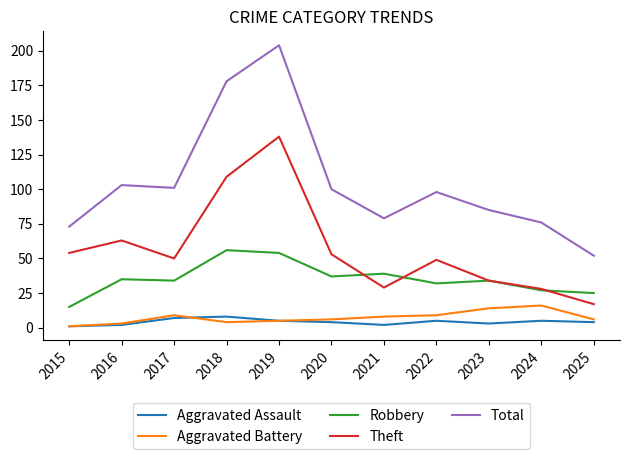

Which series has the largest range (max minus min)?

Total